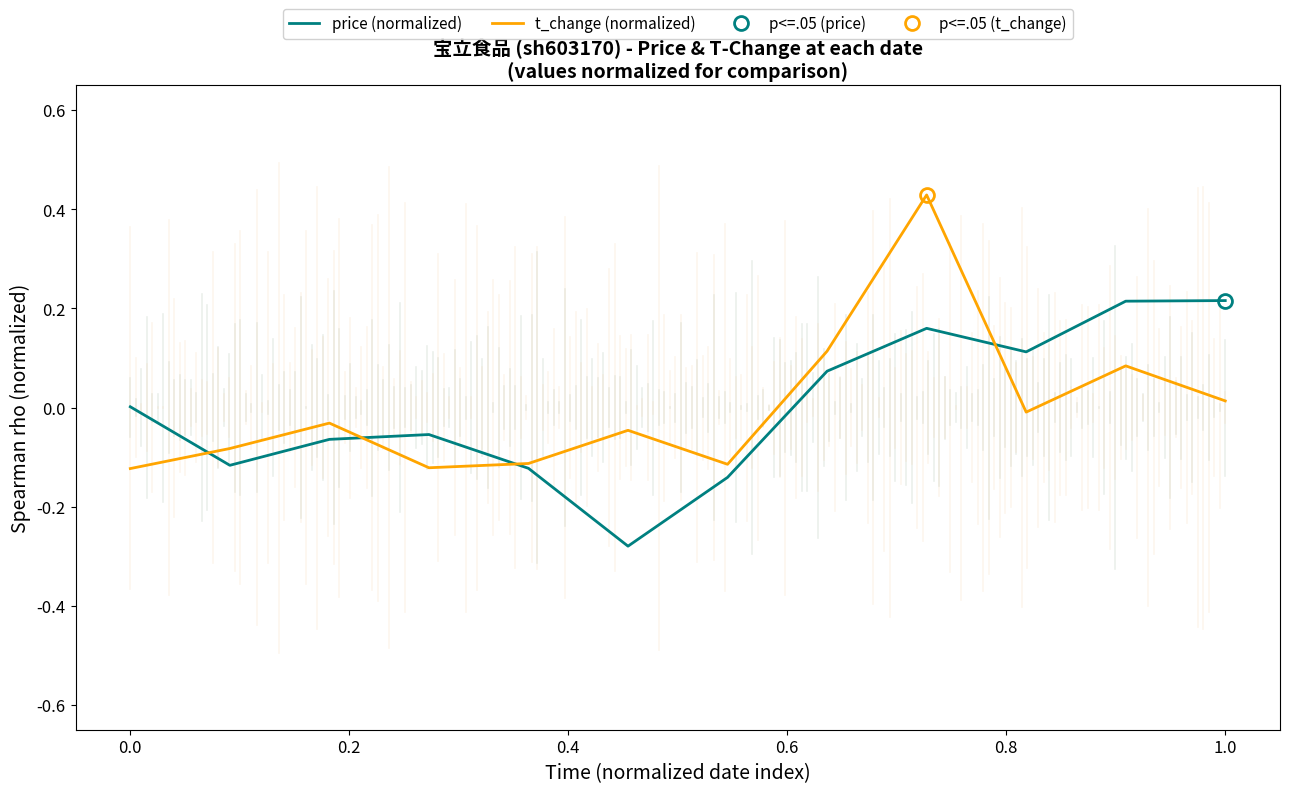

The t_change (normalized) series shows -0.2 at 0.0. True or false?

False